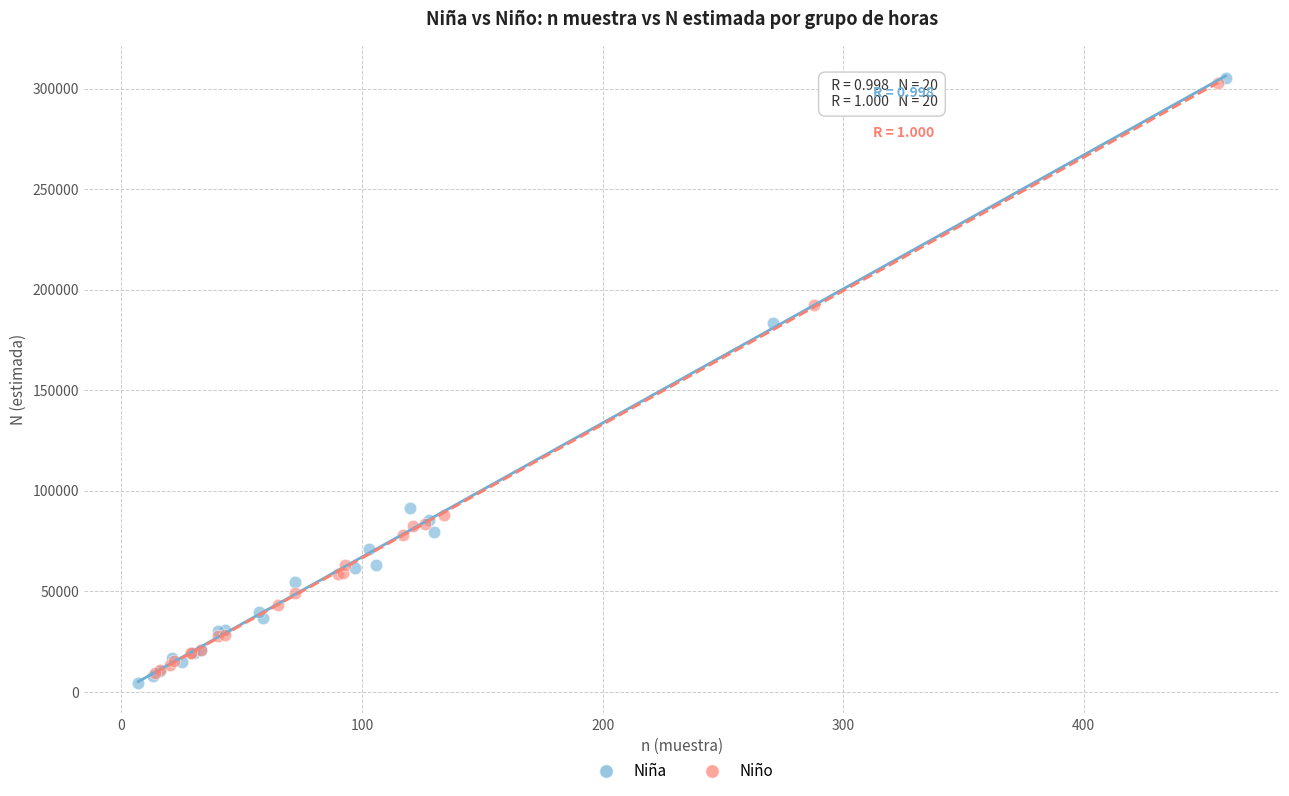

Which series has the largest Y range (max minus min)?

Niña